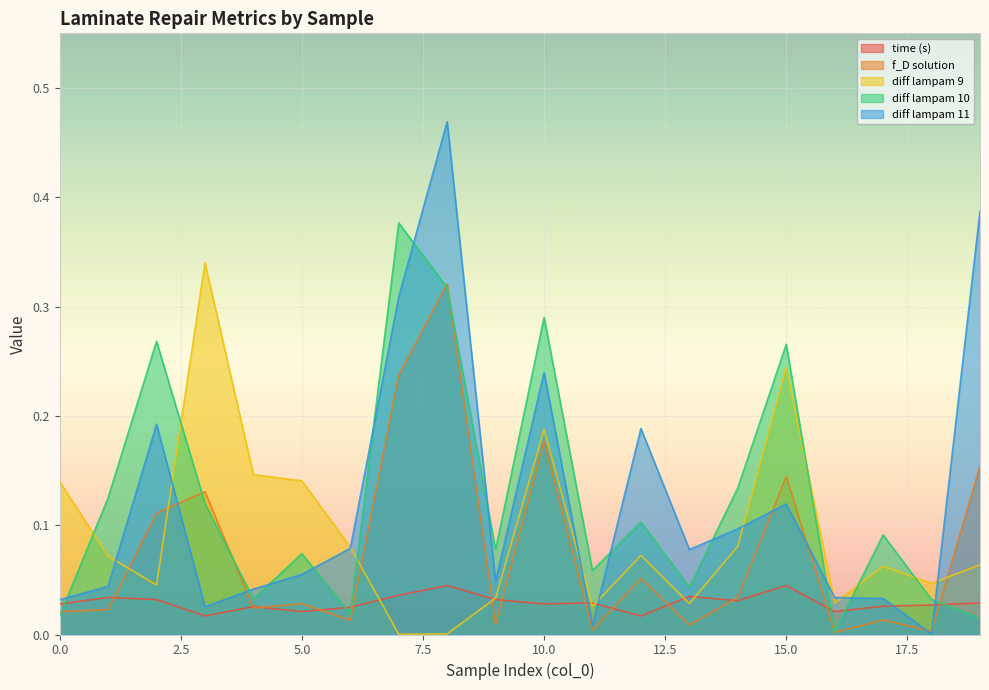

How many distinct data groups are displayed?

5